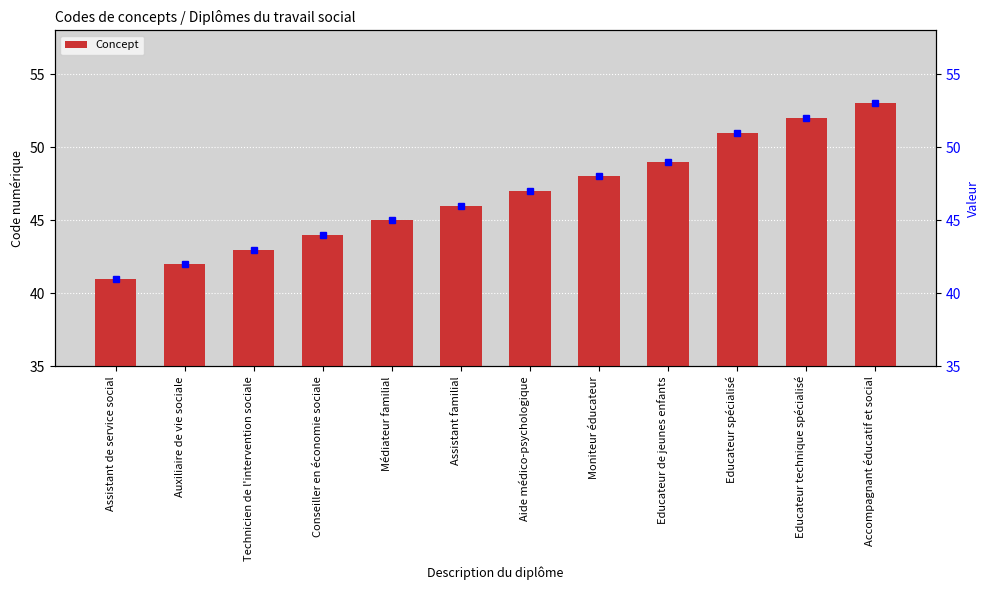

Is it true that the value at Technicien de l'intervention sociale is 71?

False